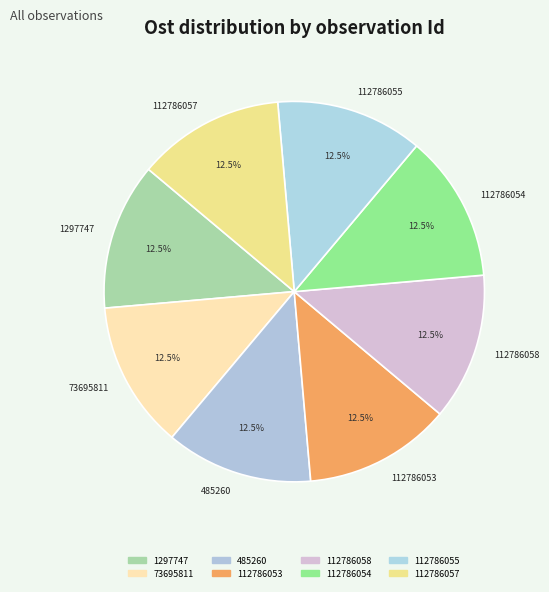

Do 112786055 and 112786057 together represent more than half of the pie?

No